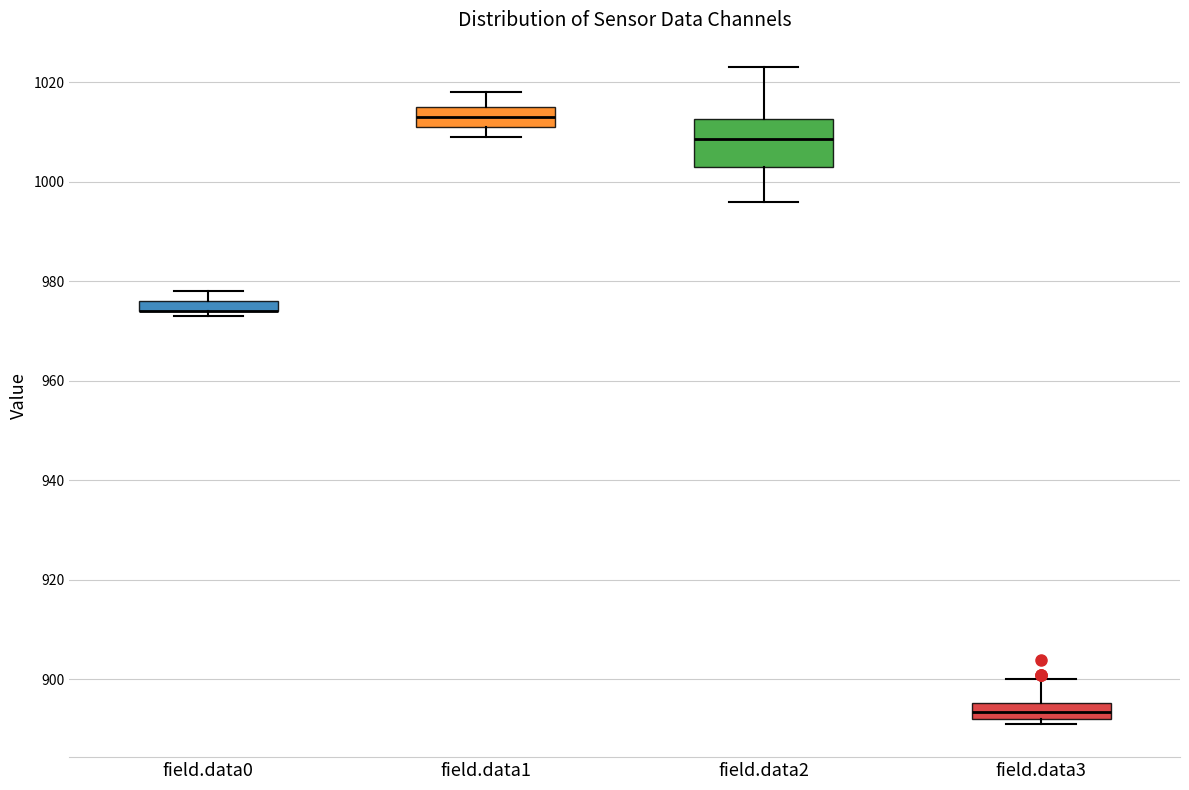

Where is the upper edge of the box for field.data1 on the y-axis? The values are not printed on the chart, so give them approximately, as read against the axis.

1016